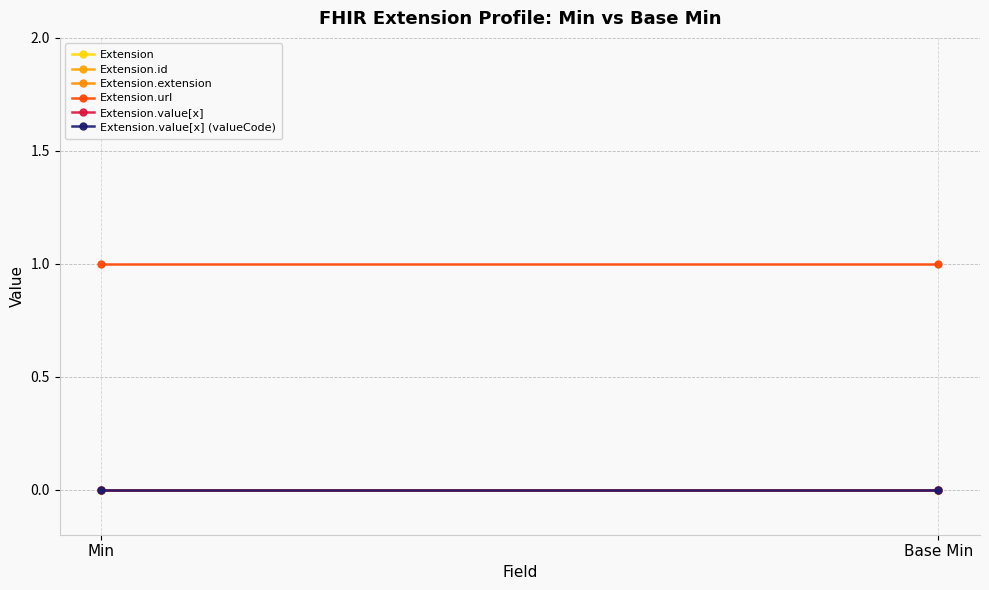

What is the maximum value shown in the chart?

1